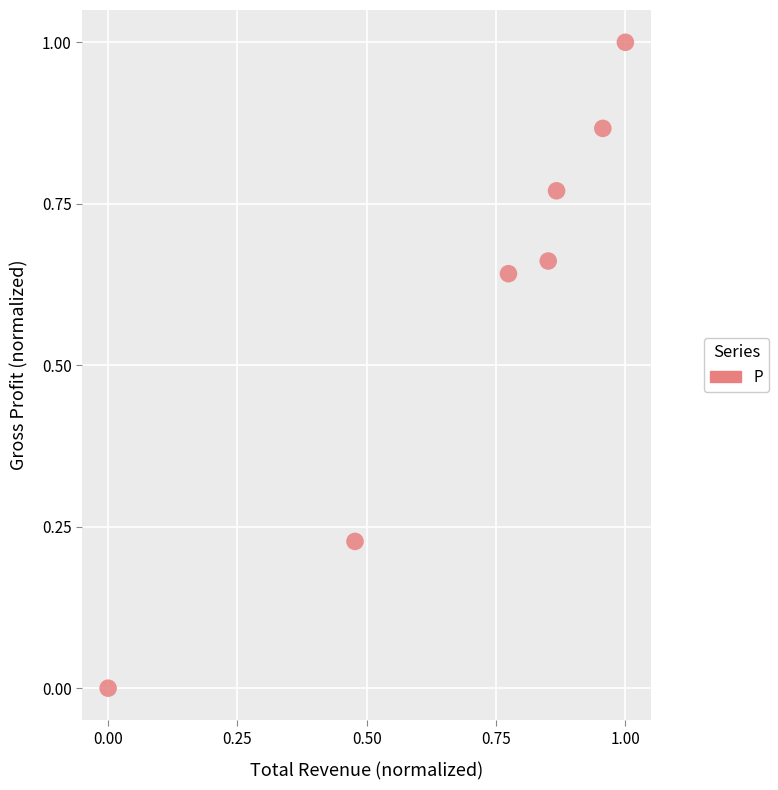

What is the range of Y values (max minus min)?

1.0